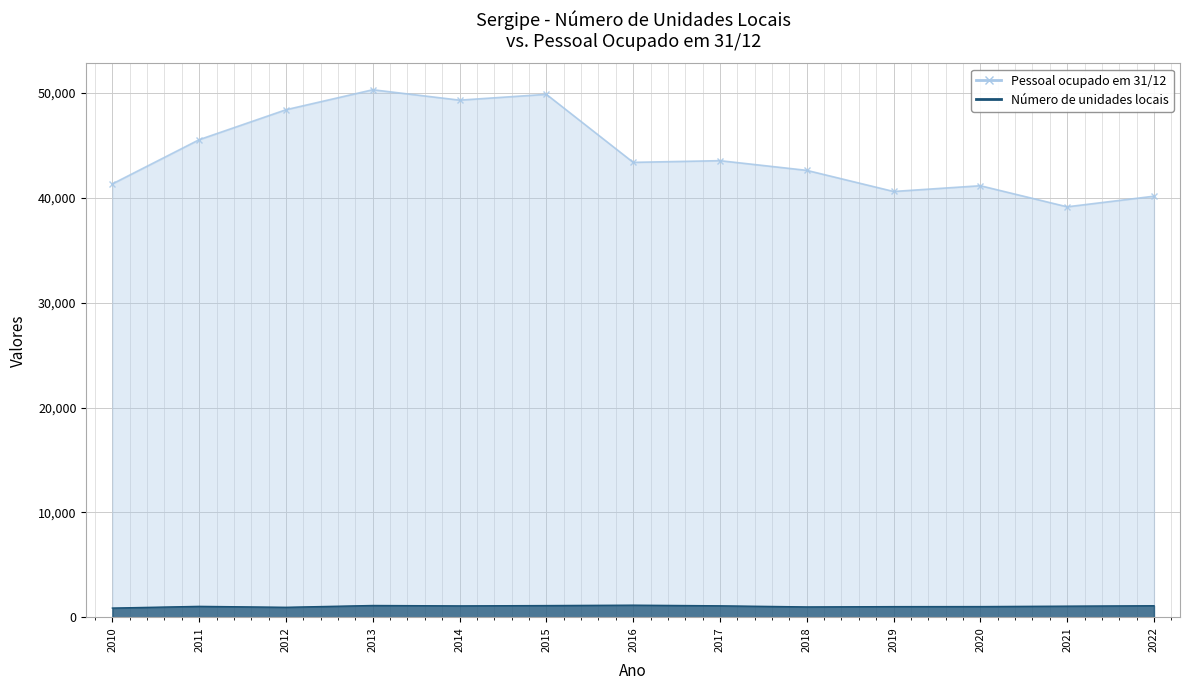

Reading right to left, list all the values displayed in this chart.

Número de unidades locais: 2022=1104	2021=1064	2020=1023	2019=1018	2018=991	2017=1096	2016=1157	2015=1119	2014=1090	2013=1126	2012=955	2011=1043	2010=881
Pessoal ocupado em 31/12: 2022=40163	2021=39151	2020=41162	2019=40614	2018=42627	2017=43552	2016=43391	2015=49879	2014=49325	2013=50316	2012=48410	2011=45552	2010=41336